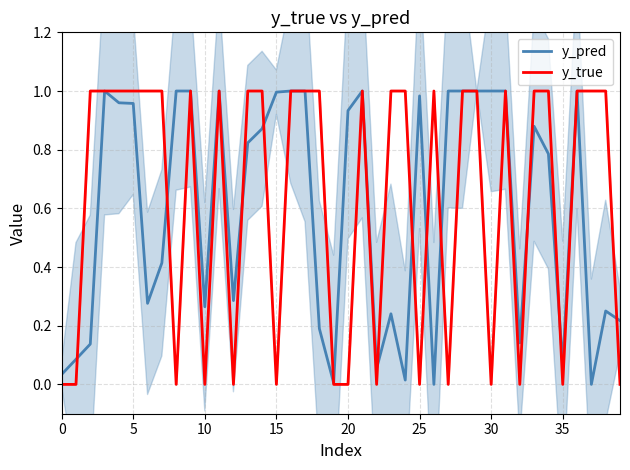

Is the value of y_pred at 32 greater than the value of y_true at 22?

Yes